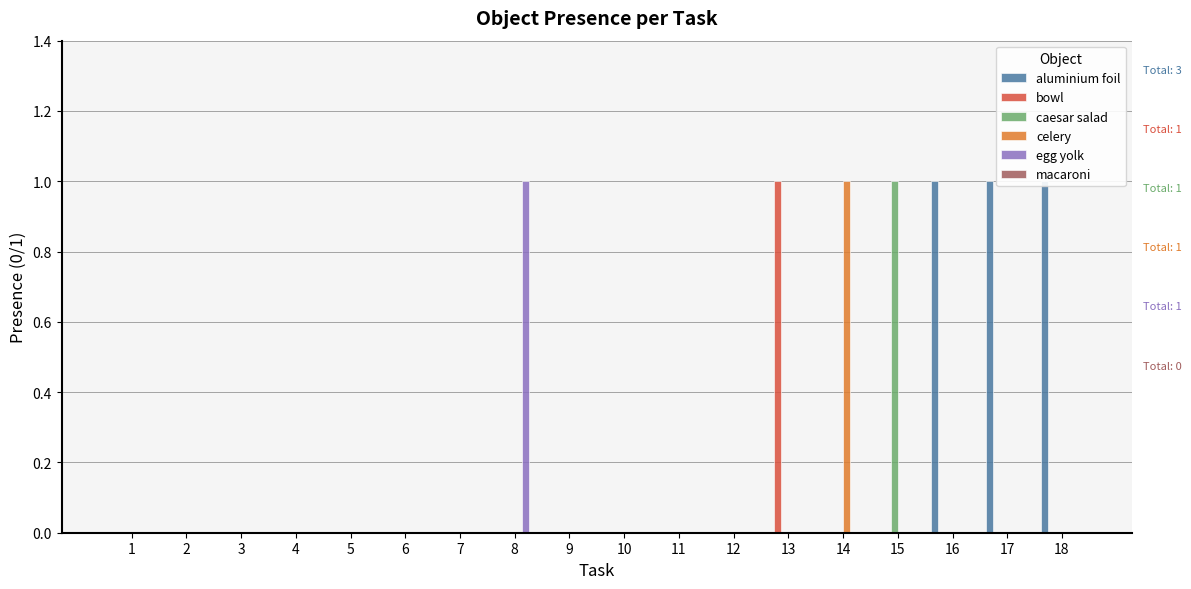

Between 7 and 16, which is larger?

16